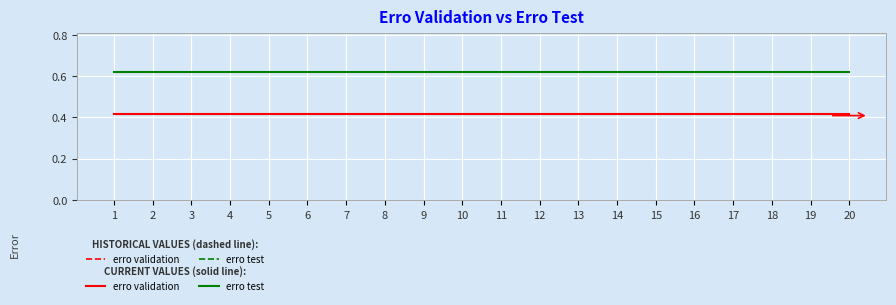

The erro test (solid) series shows 0.6 at 3. True or false?

True